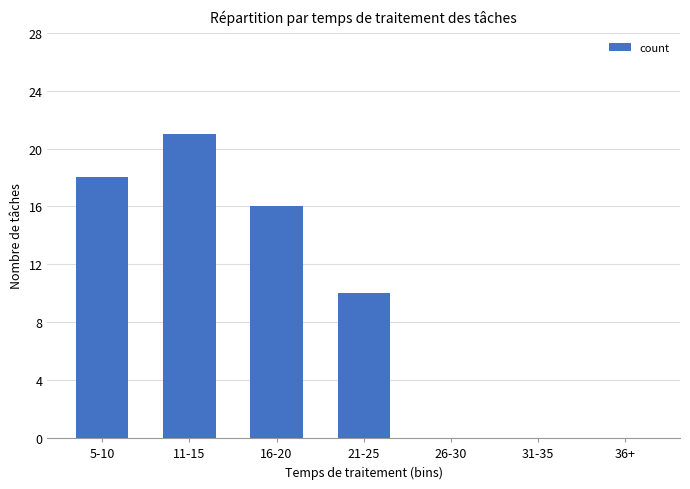

How many categories are shown in the chart?

7